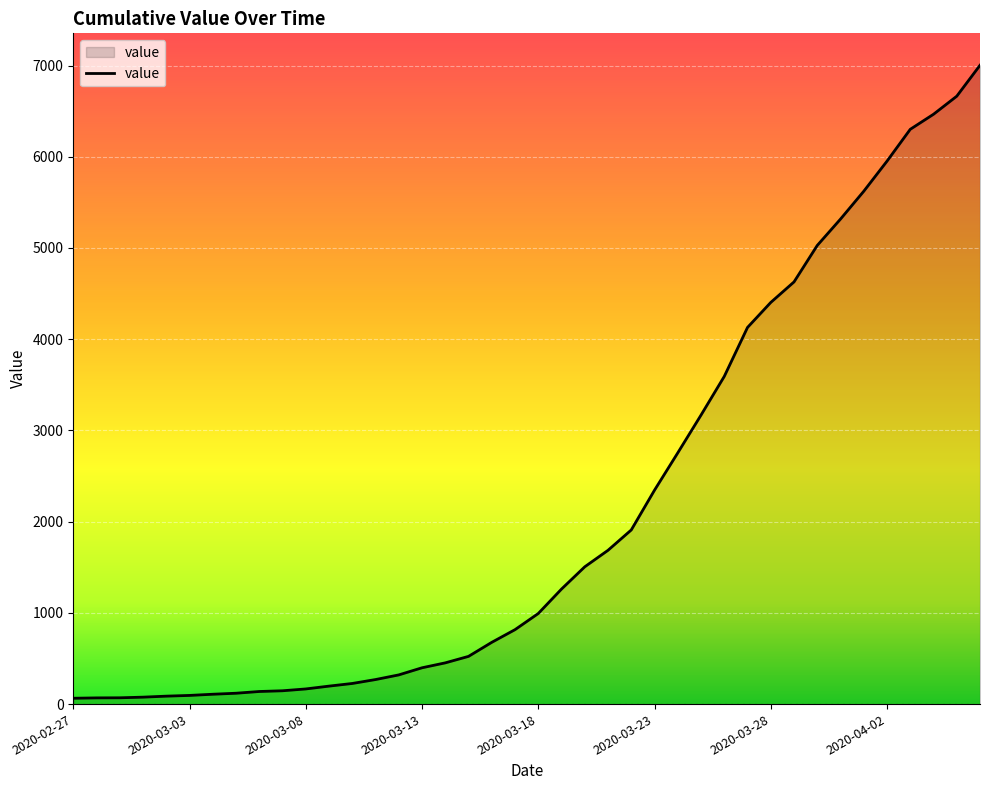

What is the greatest value displayed?

7003